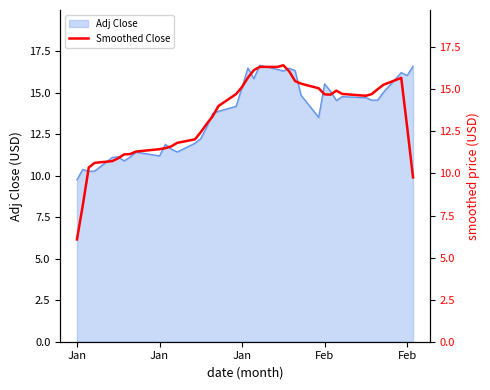

Reading left to right, list all the values displayed in this chart.

6.1	8.1	10.4	10.6	10.7	10.9	11.1	11.2	11.3	11.4	11.5	11.6	11.8	12.0	12.5	12.9	13.4	14.0	14.7	15.1	15.7	16.1	16.3	16.3	16.4	16.1	15.5	15.3	15.1	14.7	14.7	14.9	14.7	14.6	14.7	15.0	15.3	15.7	12.8	9.8